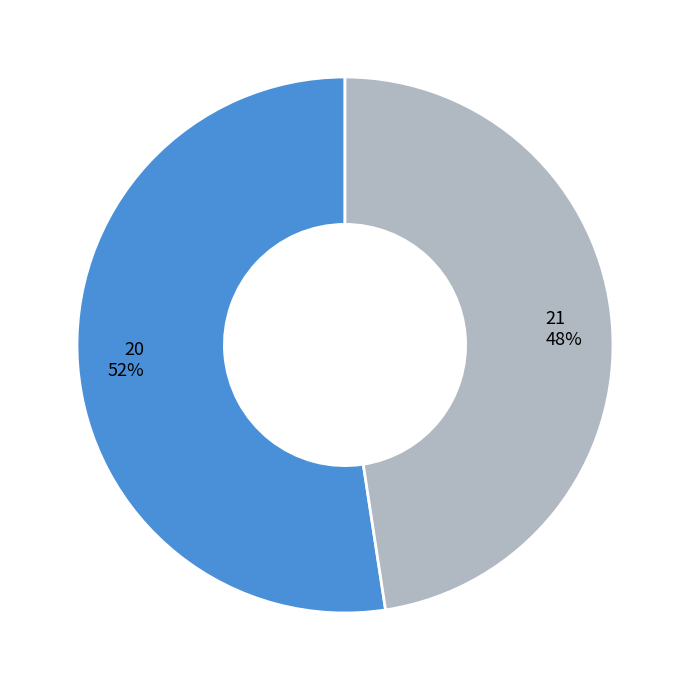

What is the ratio of the value at 21 to the value at 20?

0.9